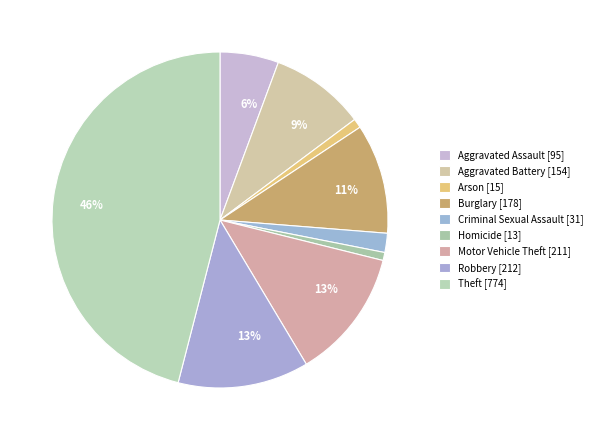

Does Motor Vehicle Theft account for over 50% of the chart?

No